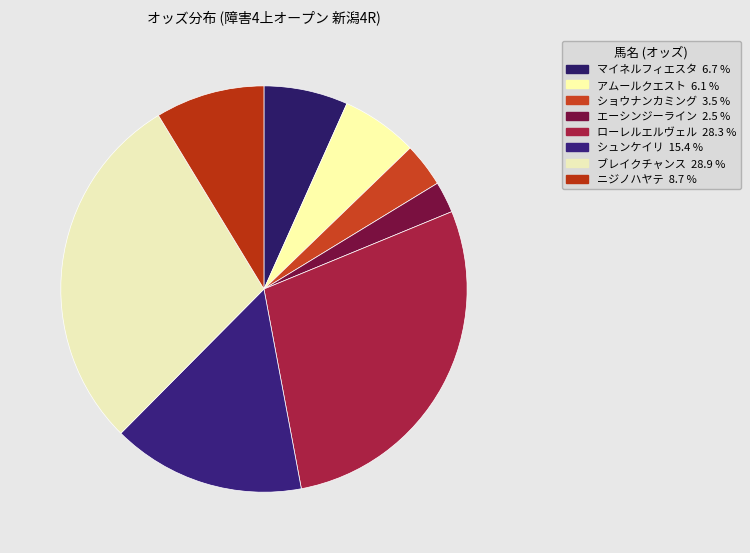

How many slices are in this pie chart?

8